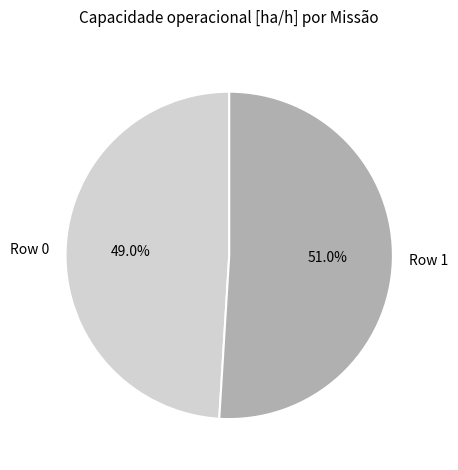

Which slice is the largest?

Row 1